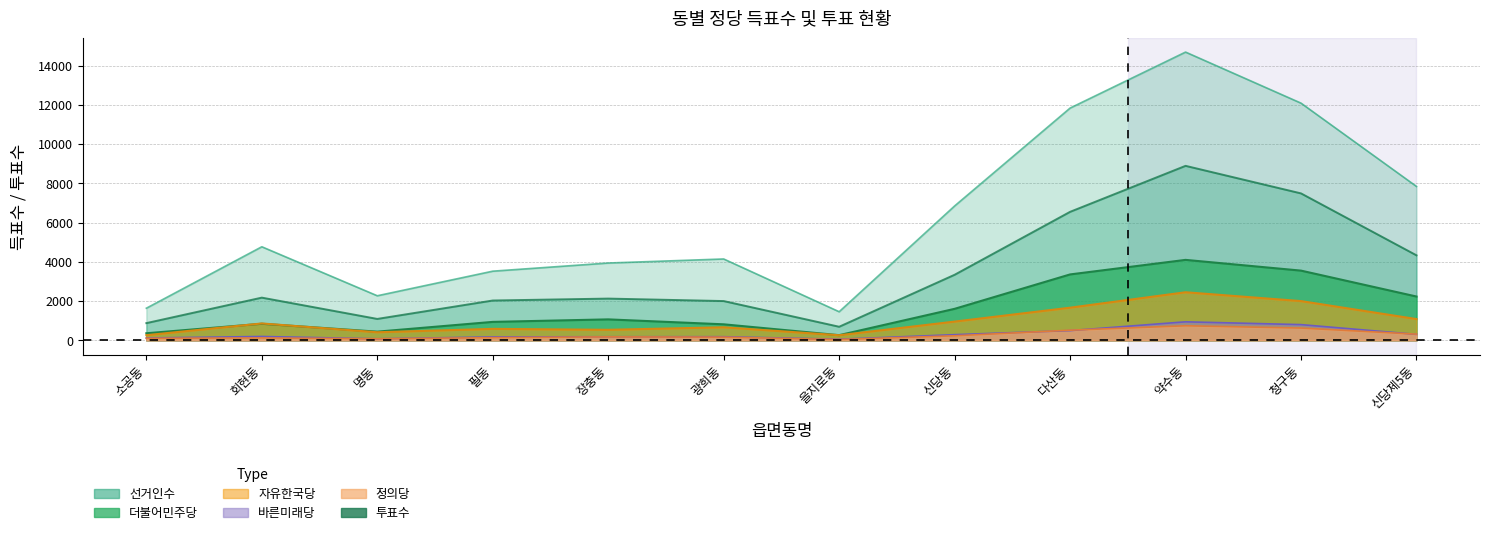

What are all the series names shown in the legend?

더불어민주당, 자유한국당, 바른미래당, 정의당, 투표수, 선거인수